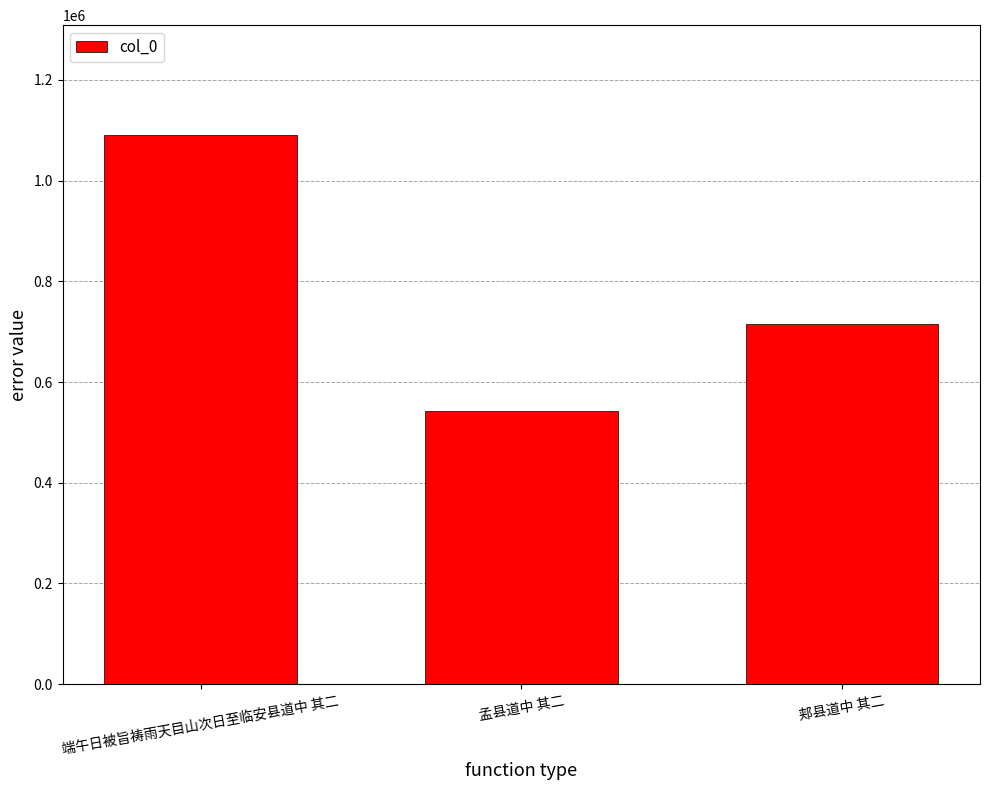

What position from the left is 端午日被旨祷雨天目山次日至临安县道中 其二?

1